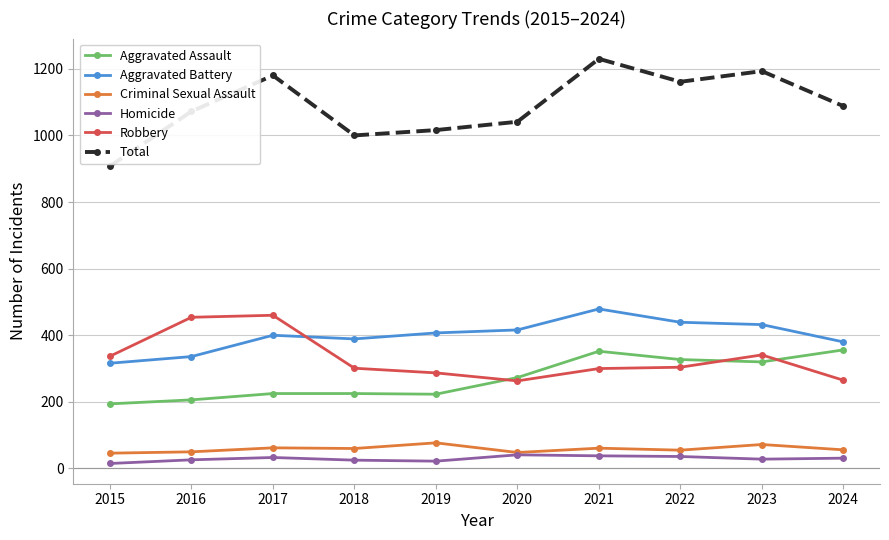

Which category has the lowest value in the Aggravated Battery series?

2015